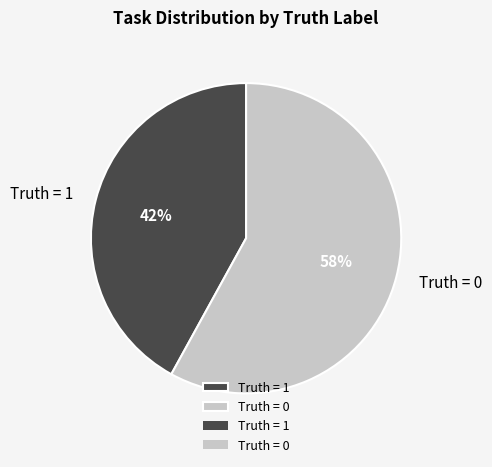

Is the sum of Truth = 0 and Truth = 1 greater than half?

Yes